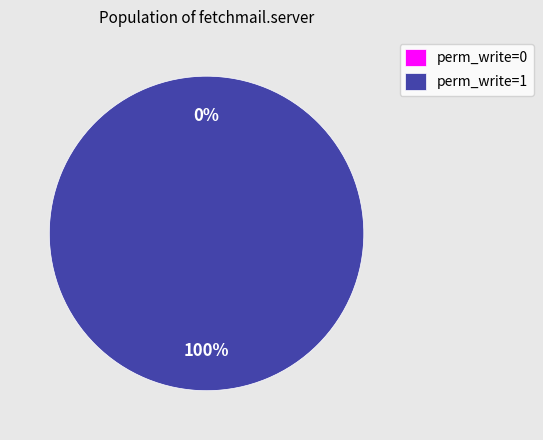

To the nearest percent, what is the difference between the largest and smallest slice percentages?

100%